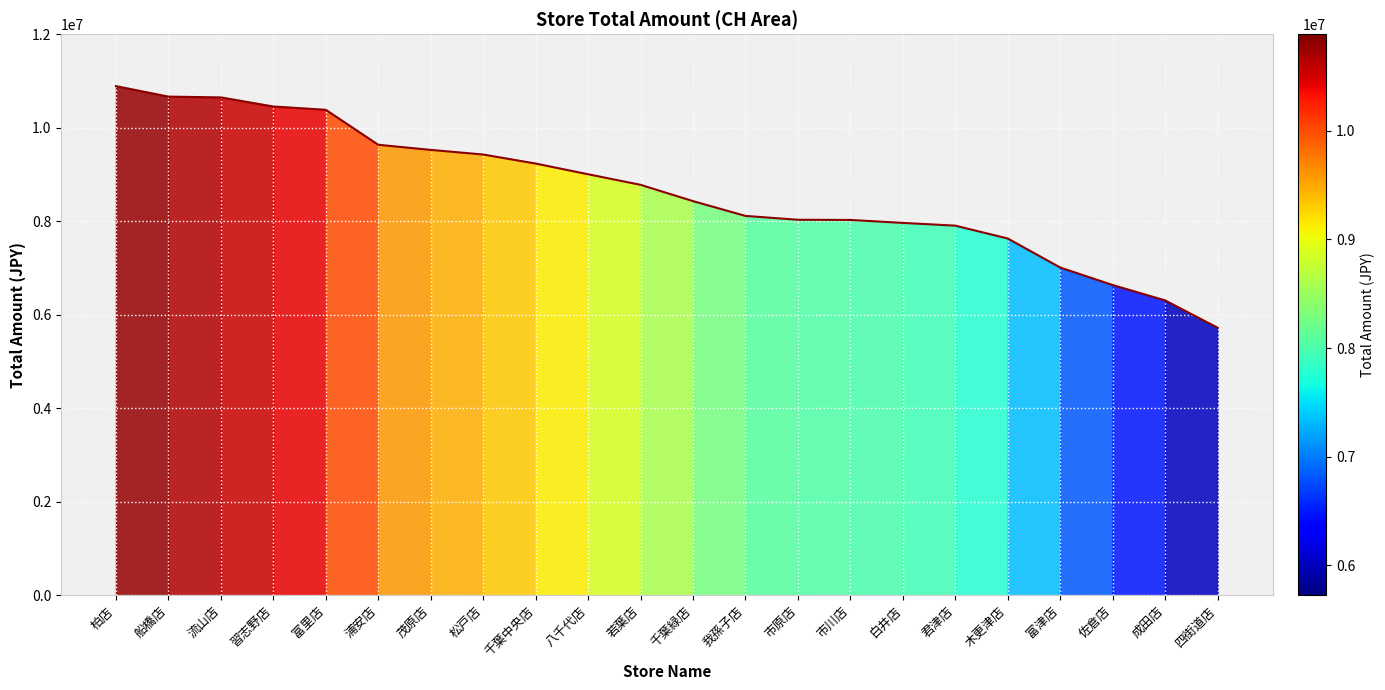

What is the greatest value displayed?

10889027